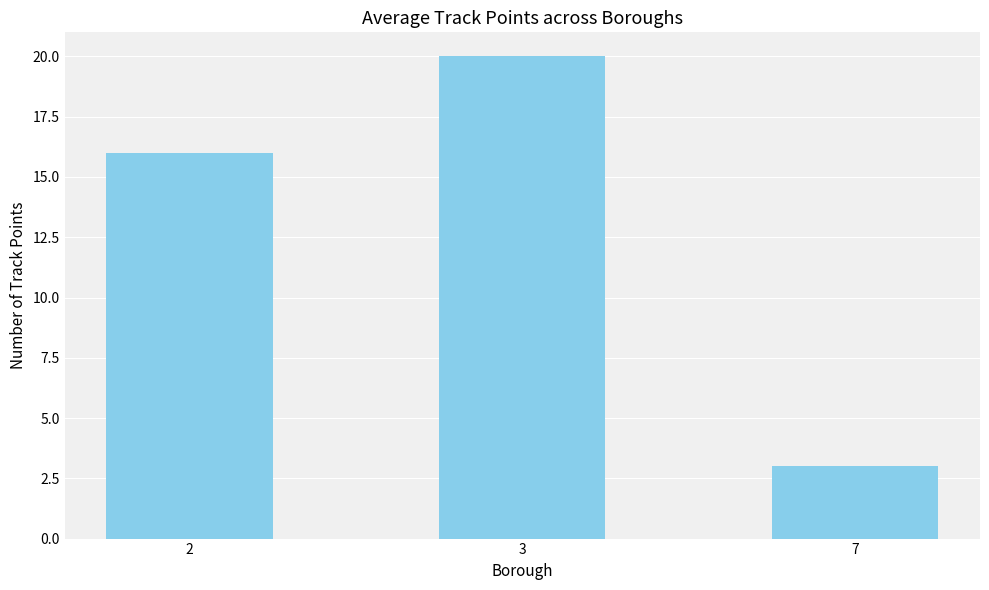

Which label corresponds to the smallest value in the chart?

7